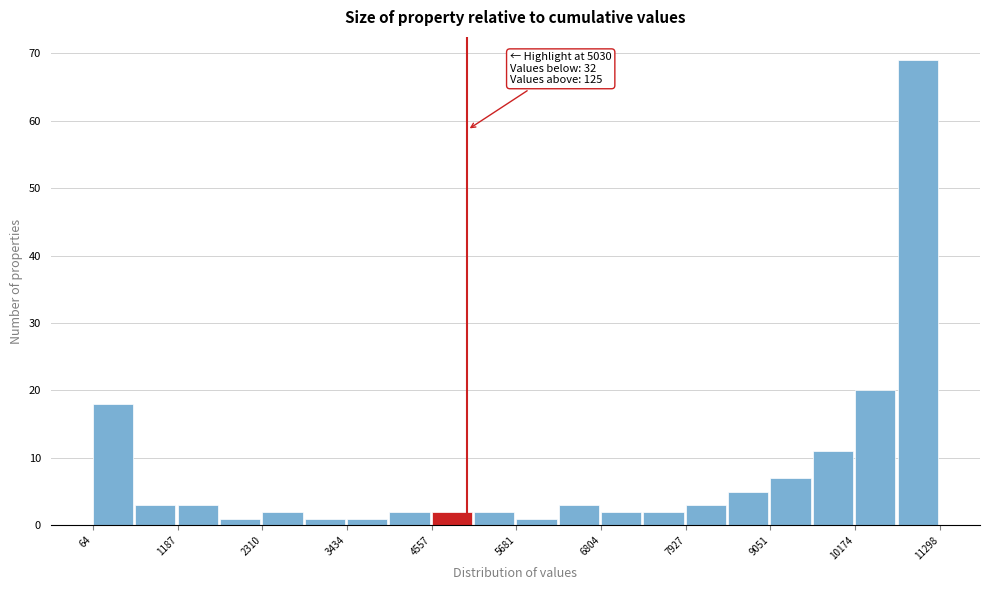

Read against the x-axis, roughly where is the centre of the tallest bar?

11000